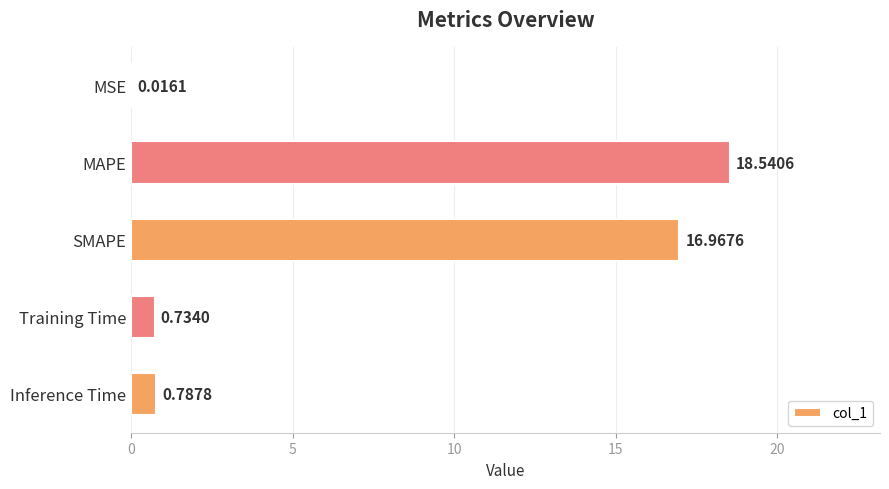

At which label is the value closest to 9?

SMAPE